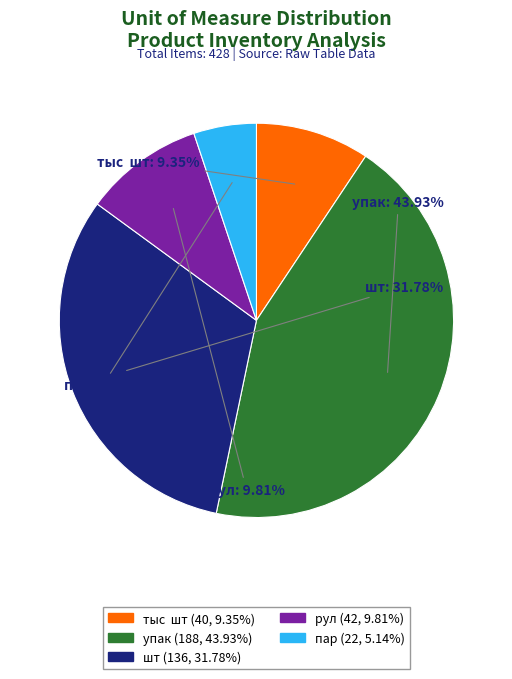

What is the smallest slice in the pie chart?

пар